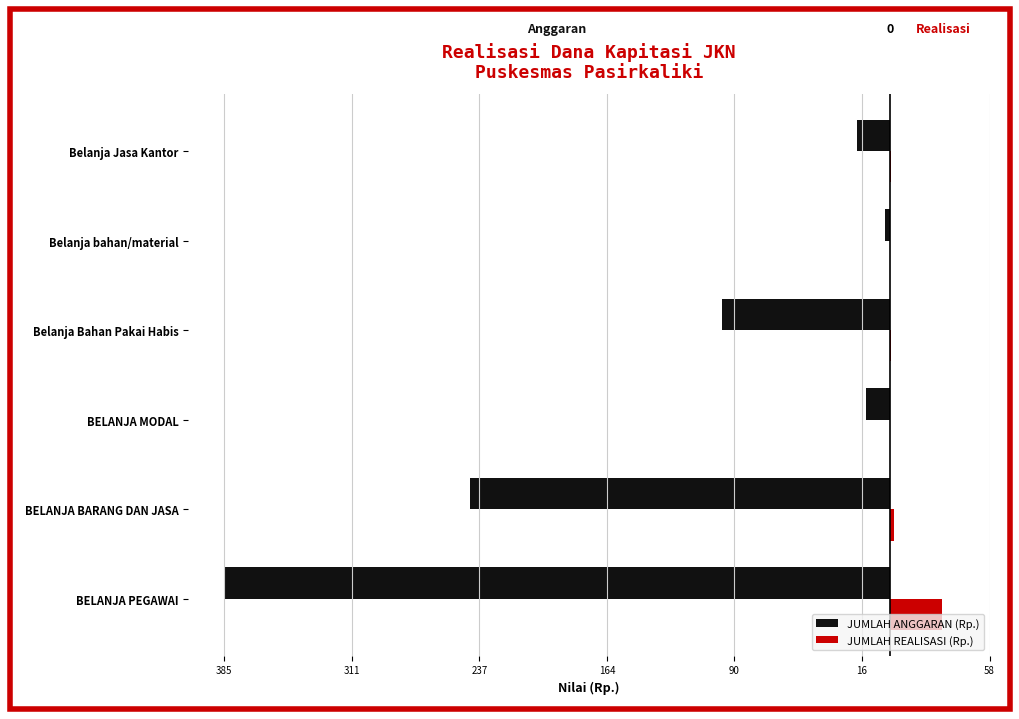

What are all the series names shown in the legend?

JUMLAH ANGGARAN (Rp.), JUMLAH REALISASI (Rp.)